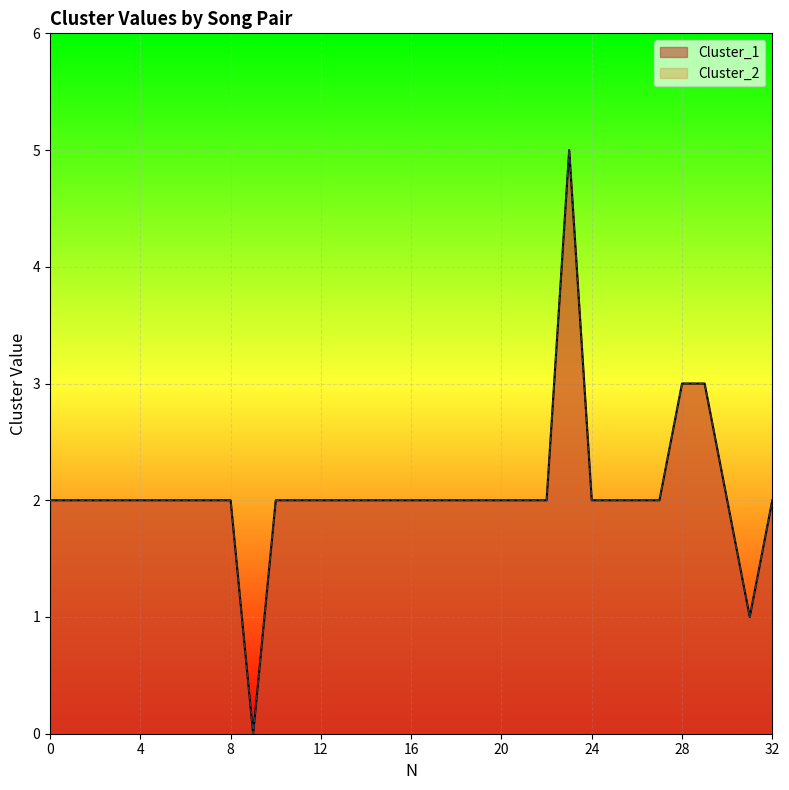

Reading left to right, list all the values displayed in this chart.

Cluster_1: 0=2	1=2	2=2	3=2	4=2	5=2	6=2	7=2	8=2	9=0	10=2	11=2	12=2	13=2	14=2	15=2	16=2	17=2	18=2	19=2	20=2	21=2	22=2	23=5	24=2	25=2	26=2	27=2	28=3	29=3	30=2	31=1	32=2
Cluster_2: 0=2	1=2	2=2	3=2	4=2	5=2	6=2	7=2	8=2	9=0	10=2	11=2	12=2	13=2	14=2	15=2	16=2	17=2	18=2	19=2	20=2	21=2	22=2	23=5	24=2	25=2	26=2	27=2	28=3	29=3	30=2	31=1	32=2